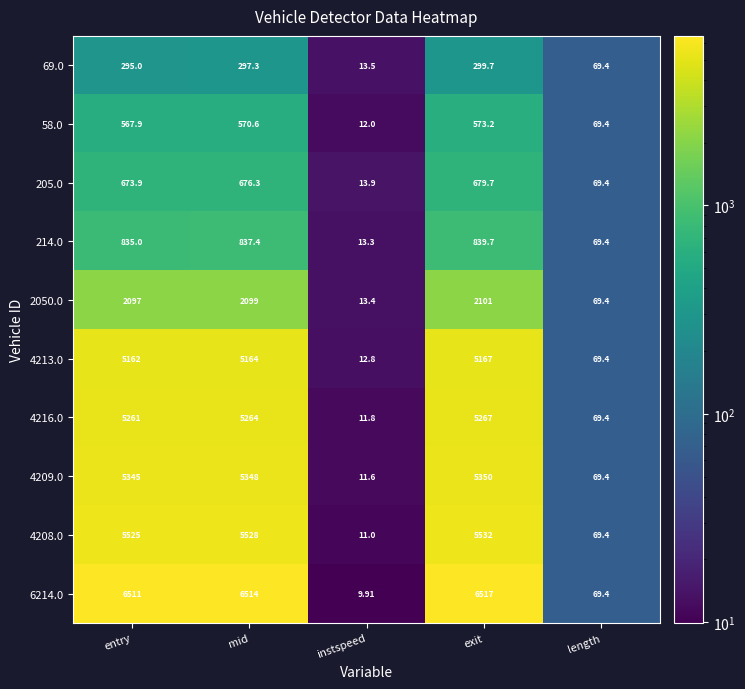

At which category does the chart reach its peak across all series?

exit